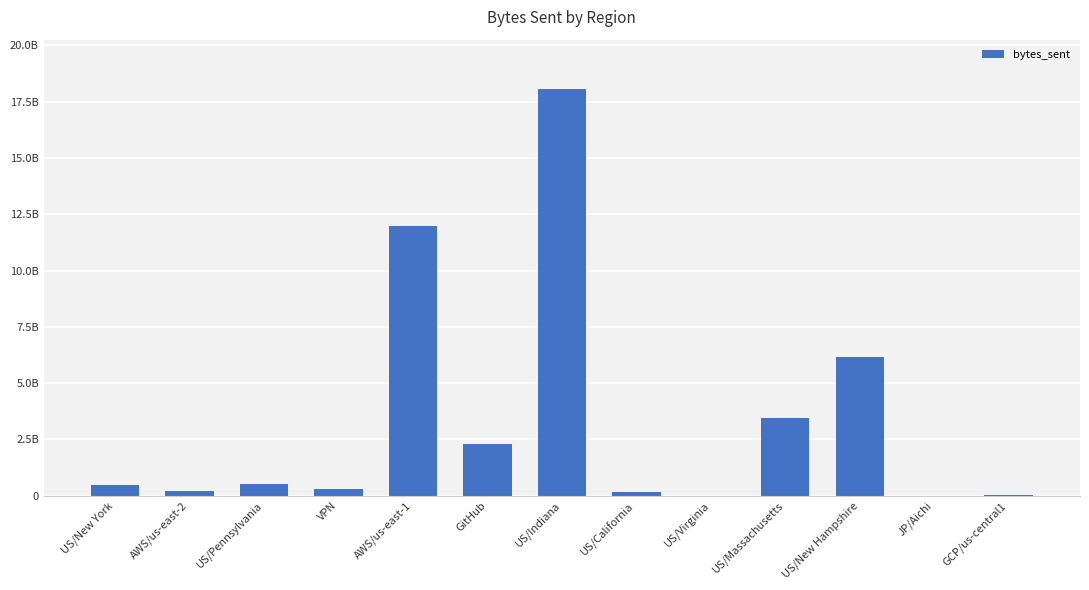

What is the maximum value shown in the chart?

18087867737